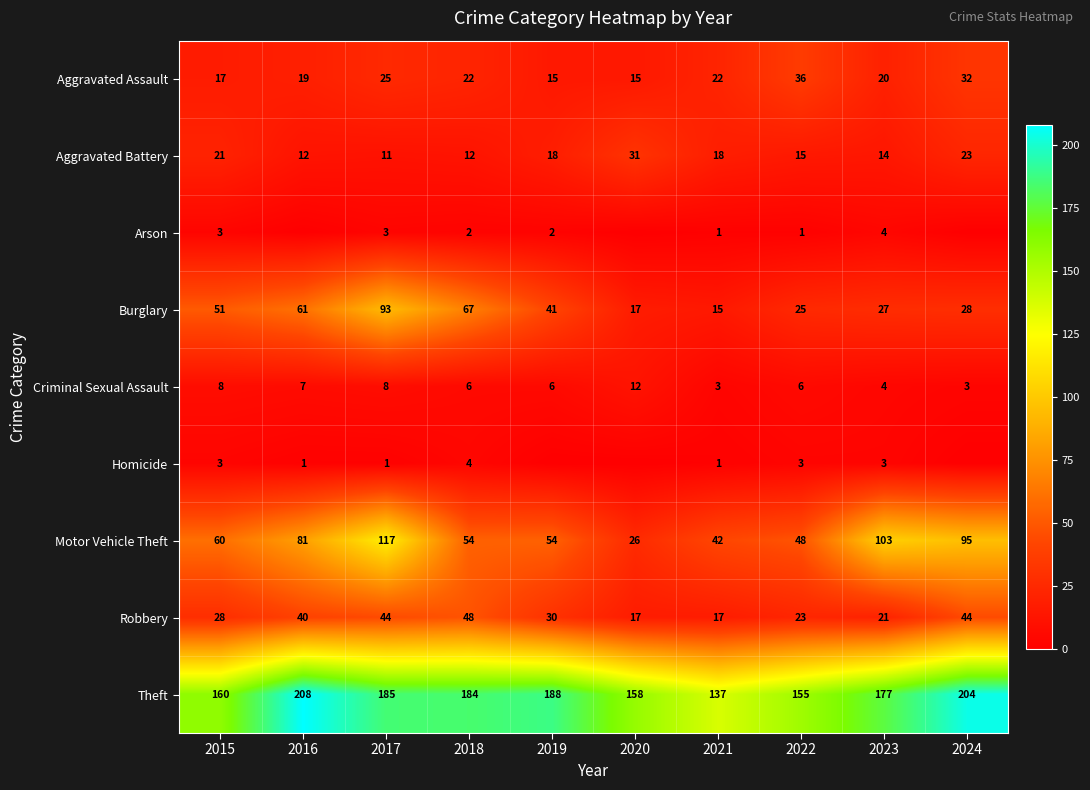

What value does the Criminal Sexual Assault series have at 2020?

12